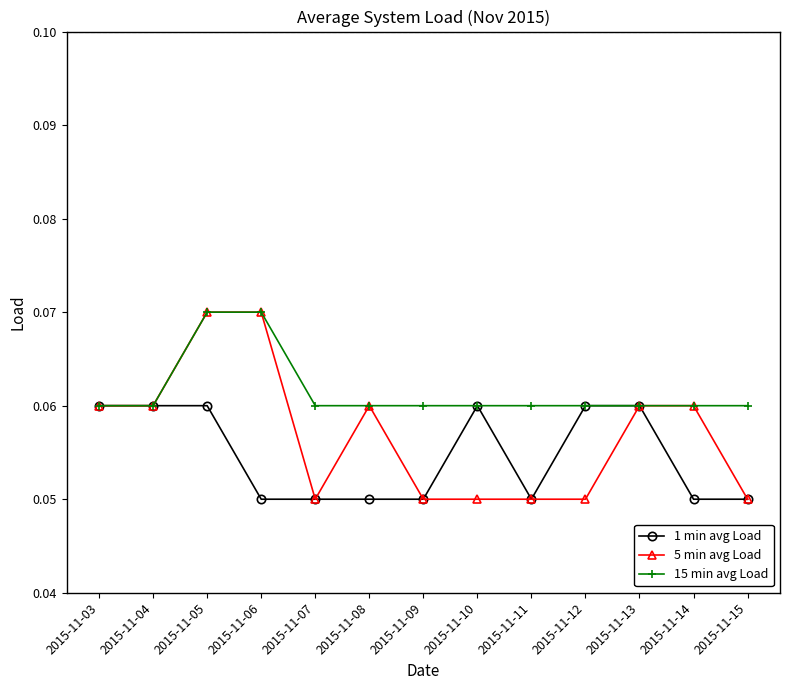

Which series has the largest range (max minus min)?

5 min avg Load